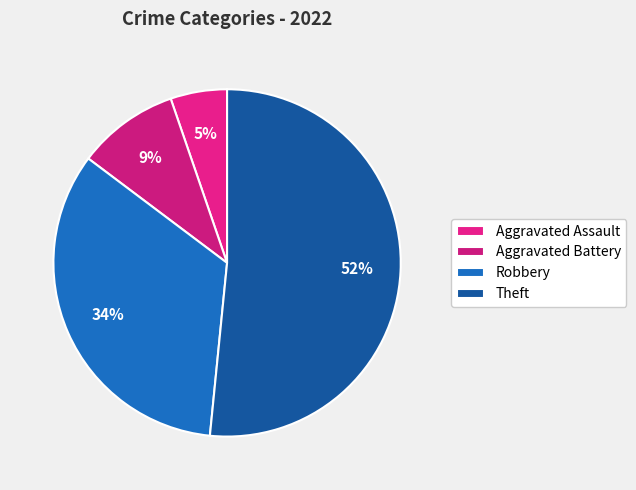

Rank the categories by value from lowest to highest.

Aggravated Assault, Aggravated Battery, Robbery, Theft